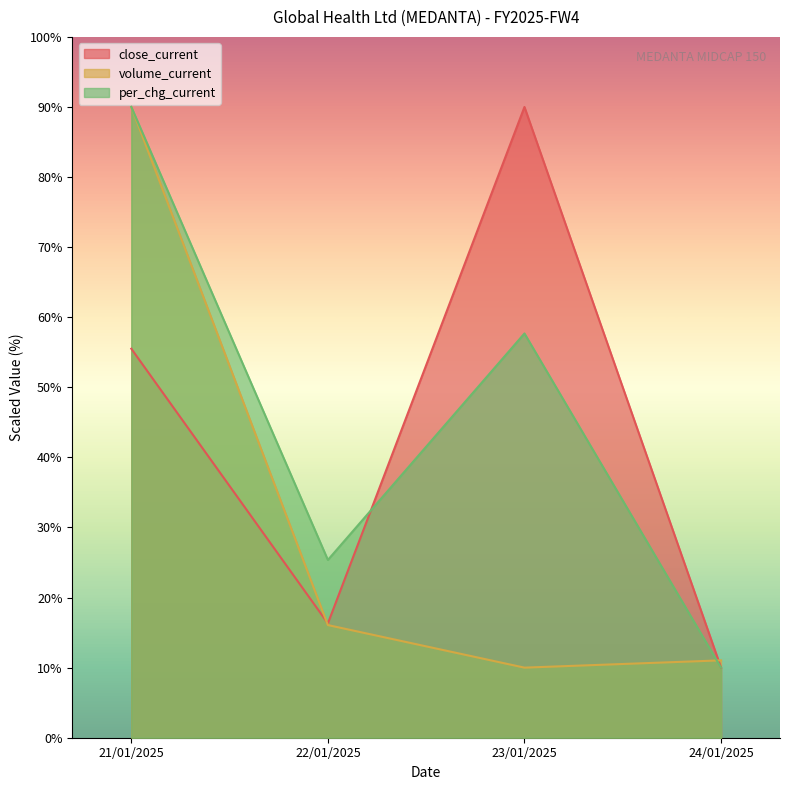

Does the chart have visible grid lines?

No